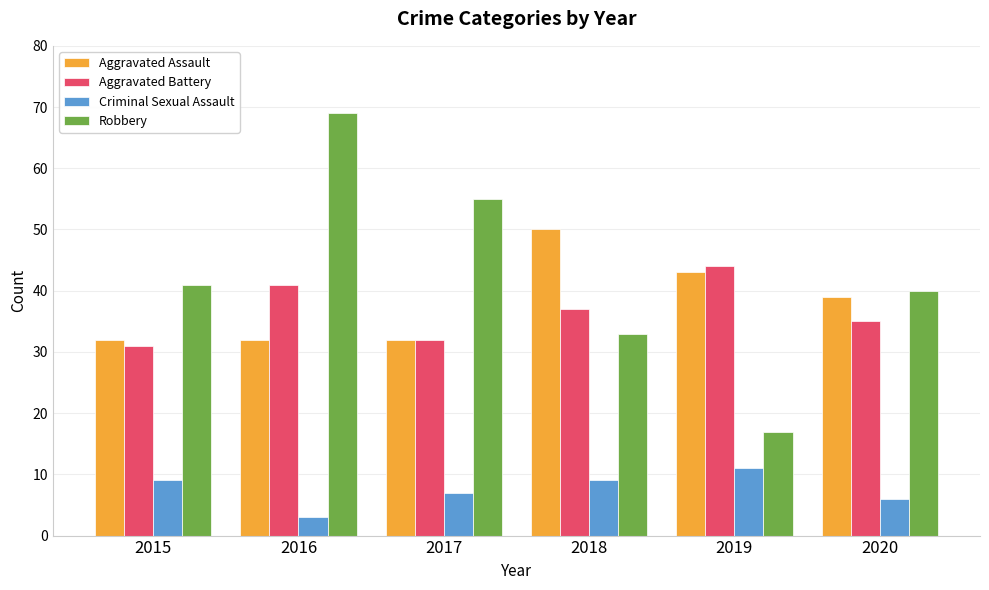

How many series are shown in this chart?

4